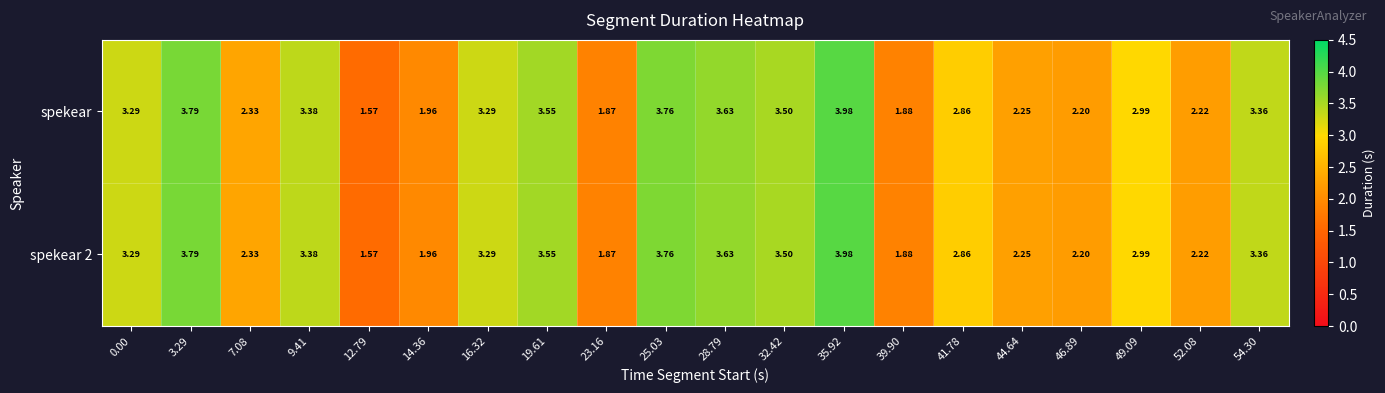

How many values in the spekear series exceed 3?

10